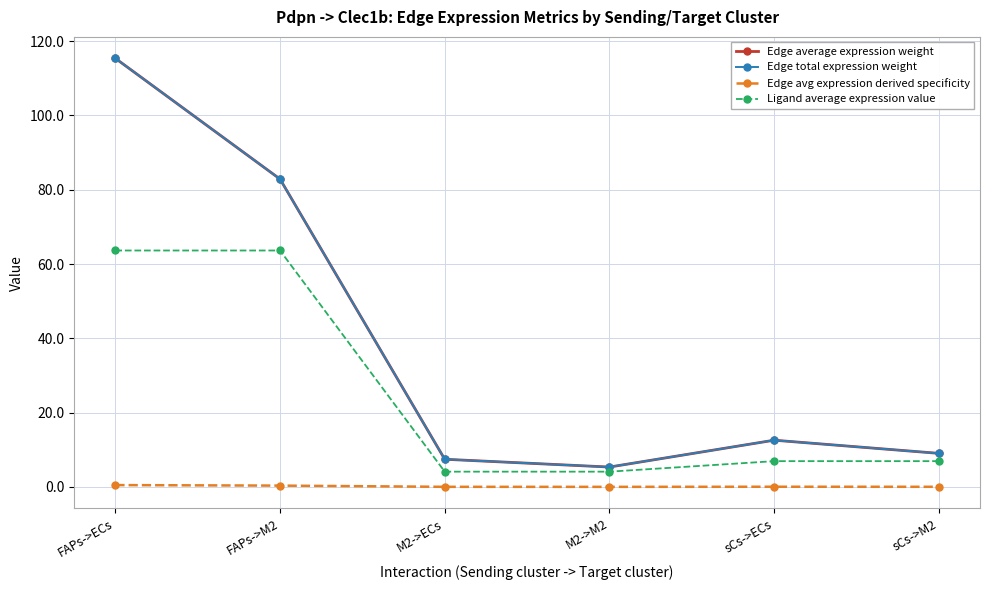

At how many categories does at least one series exceed 59?

2